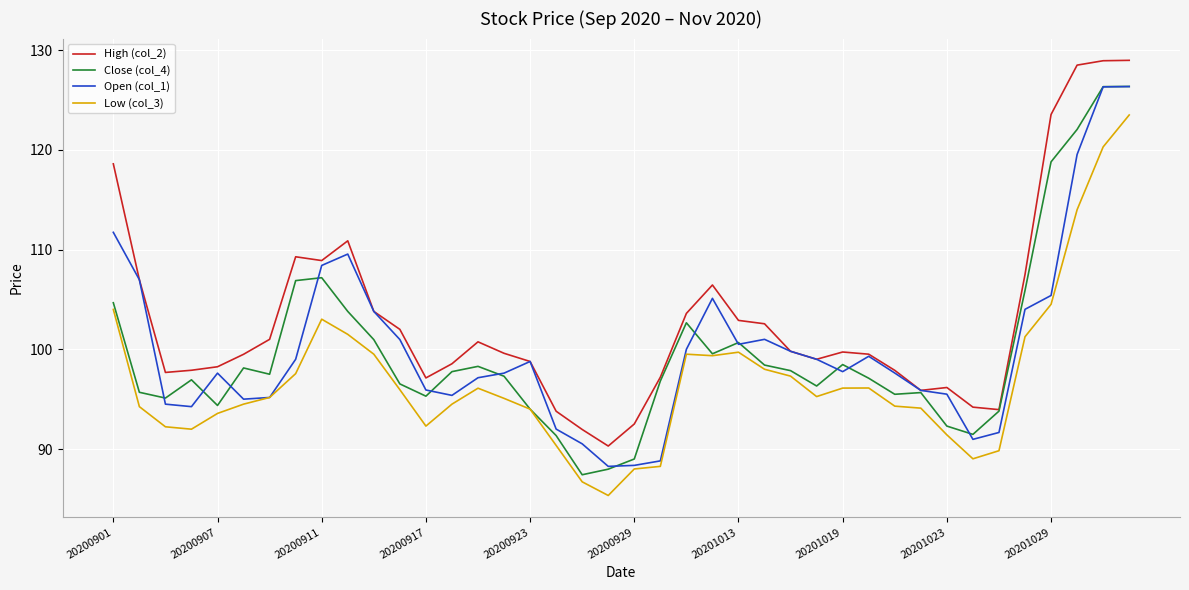

True or false: High (col_2) and Low (col_3) intersect in this chart.

False